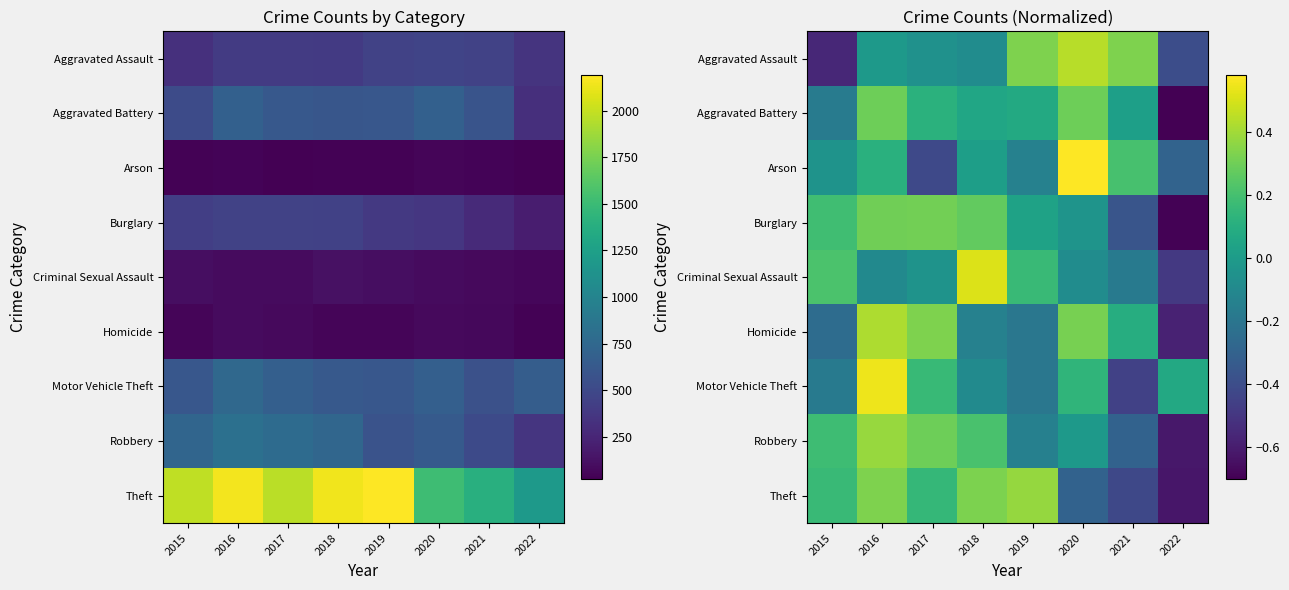

At how many categories does at least one series exceed 0?

8